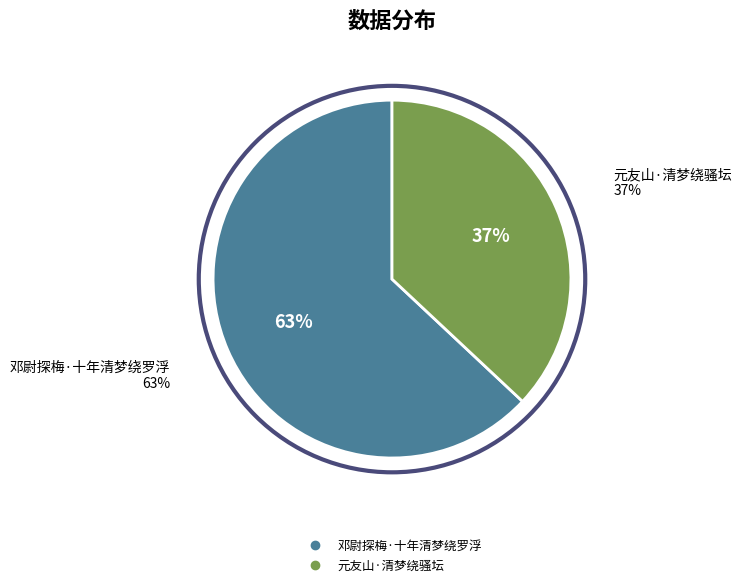

Does 邓尉探梅·十年清梦绕罗浮 account for over 50% of the chart?

Yes